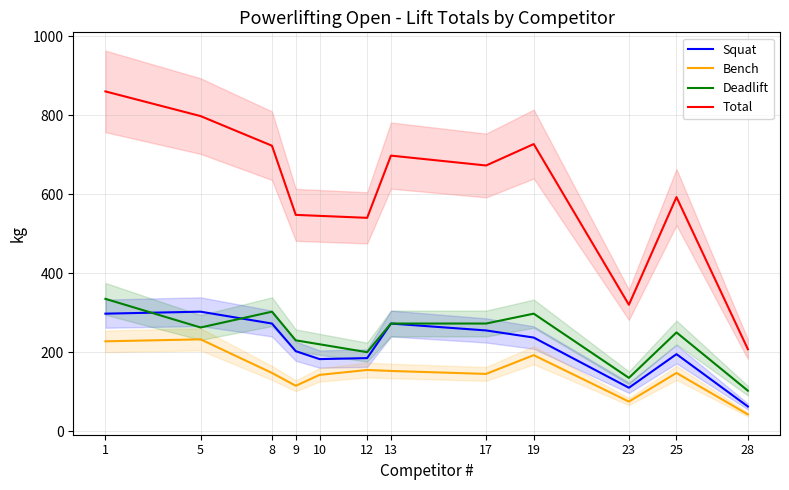

What is the total value across all series at 25?

1185.0